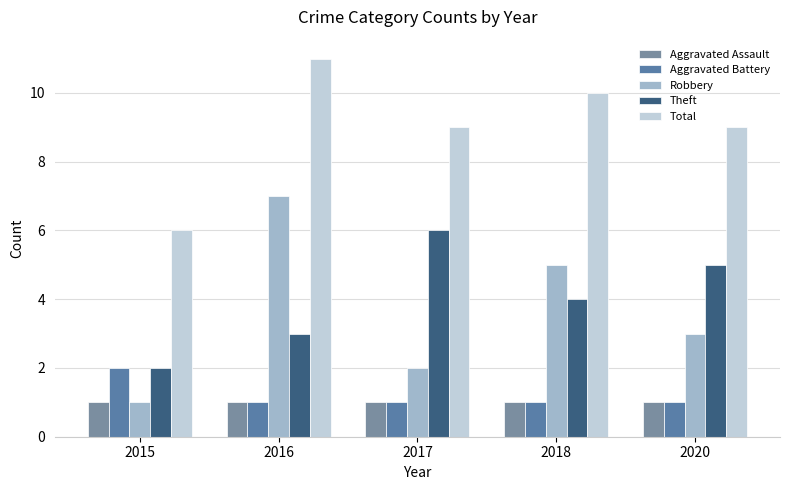

The Total series shows 9 at 2020. True or false?

True